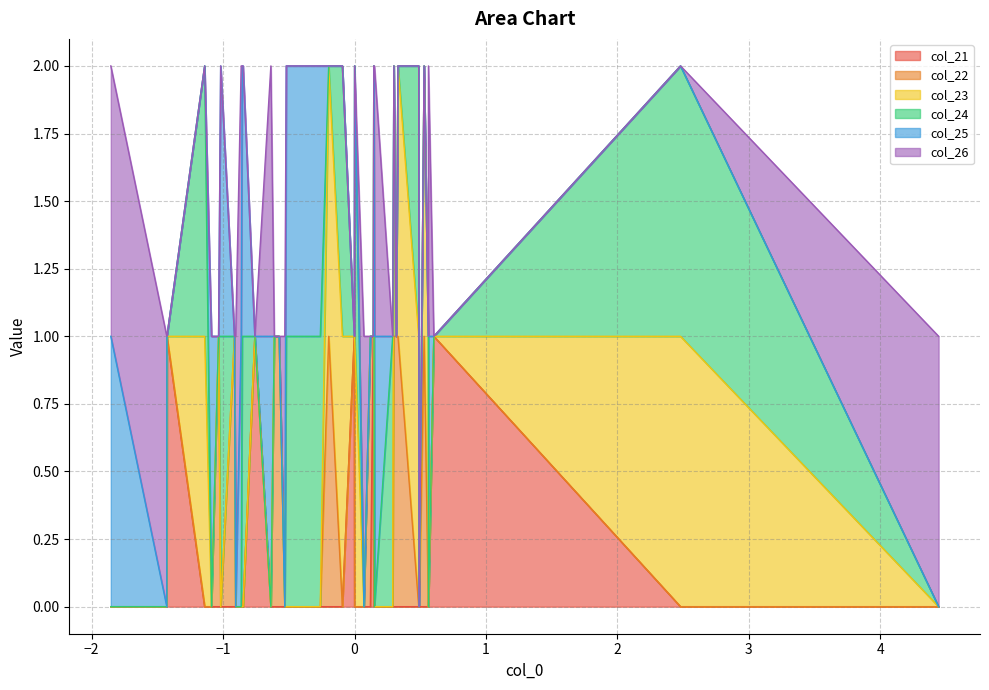

At 34, list the series in order from largest to smallest.

col_21, col_22, col_23, col_24, col_25, col_26